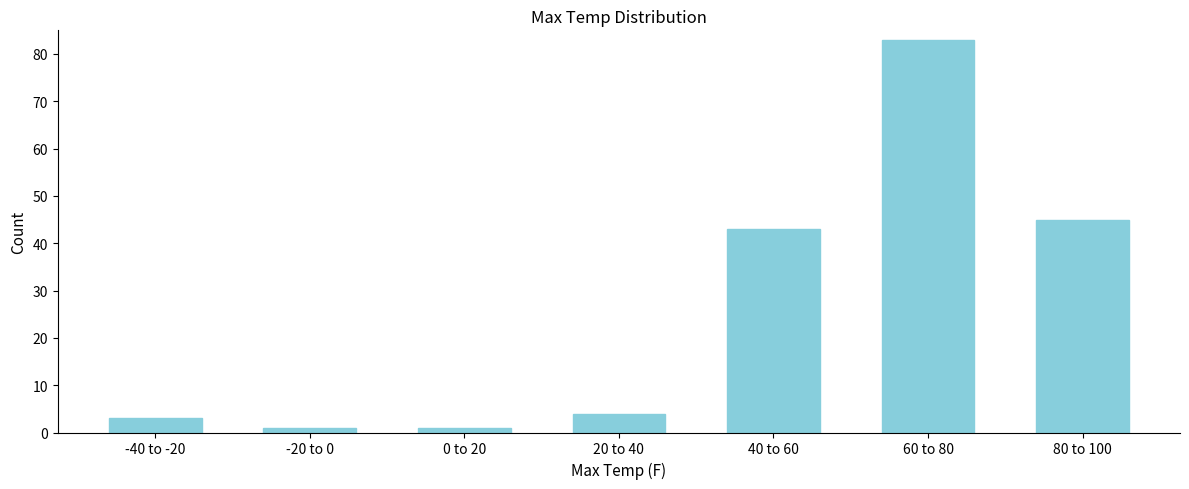

Reading left to right, what are all the values shown in this chart?

-40 to -20=3	-20 to 0=1	0 to 20=1	20 to 40=4	40 to 60=43	60 to 80=83	80 to 100=45